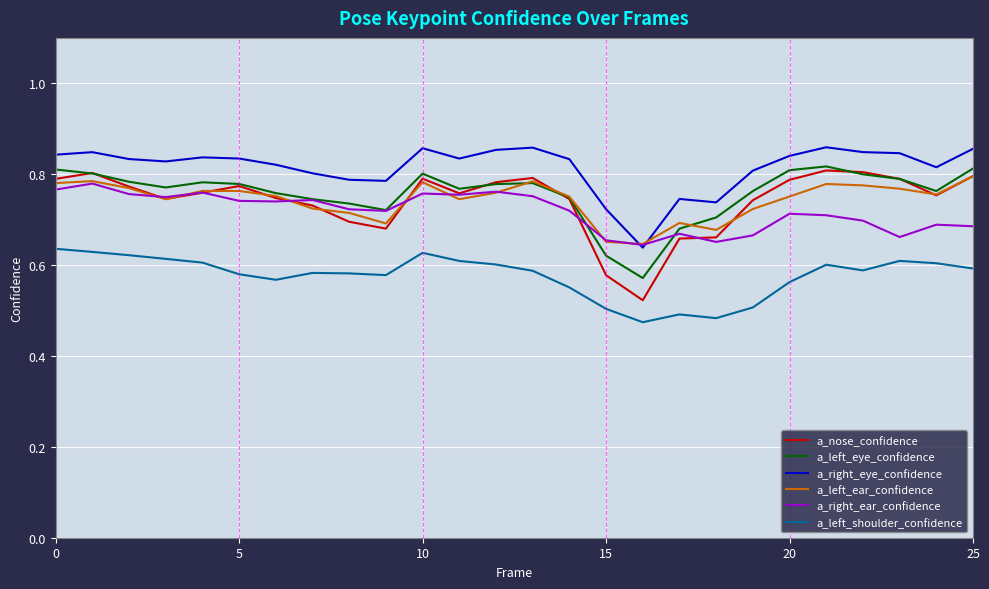

True or false: a_right_eye_confidence and a_left_shoulder_confidence intersect in this chart.

False